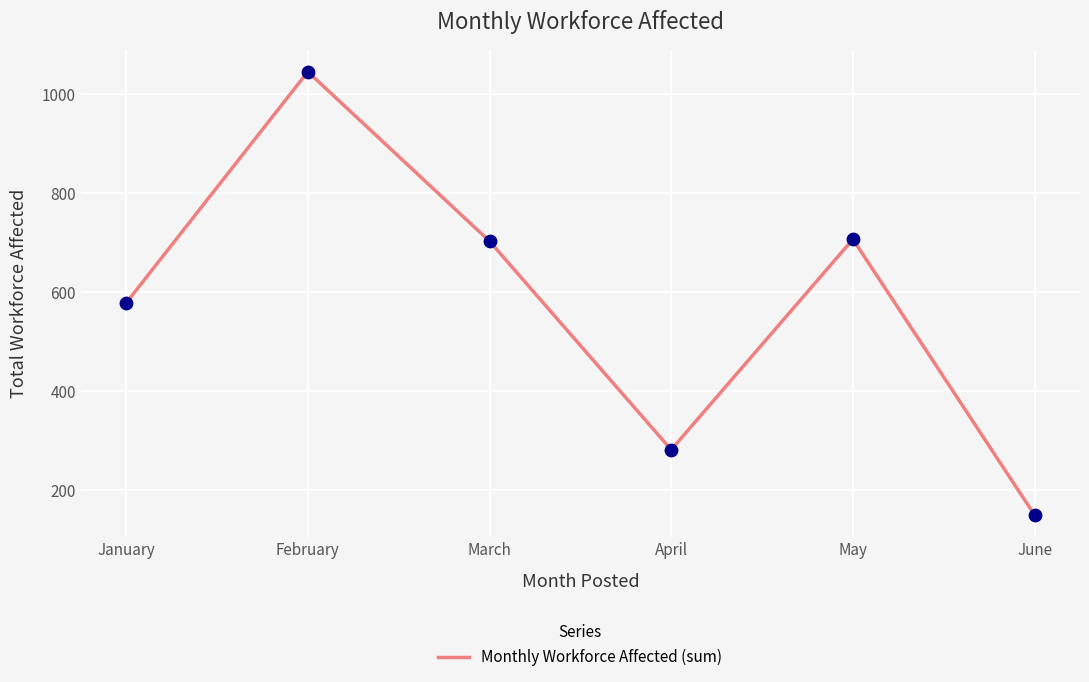

What is the change in value from April to June?

-132